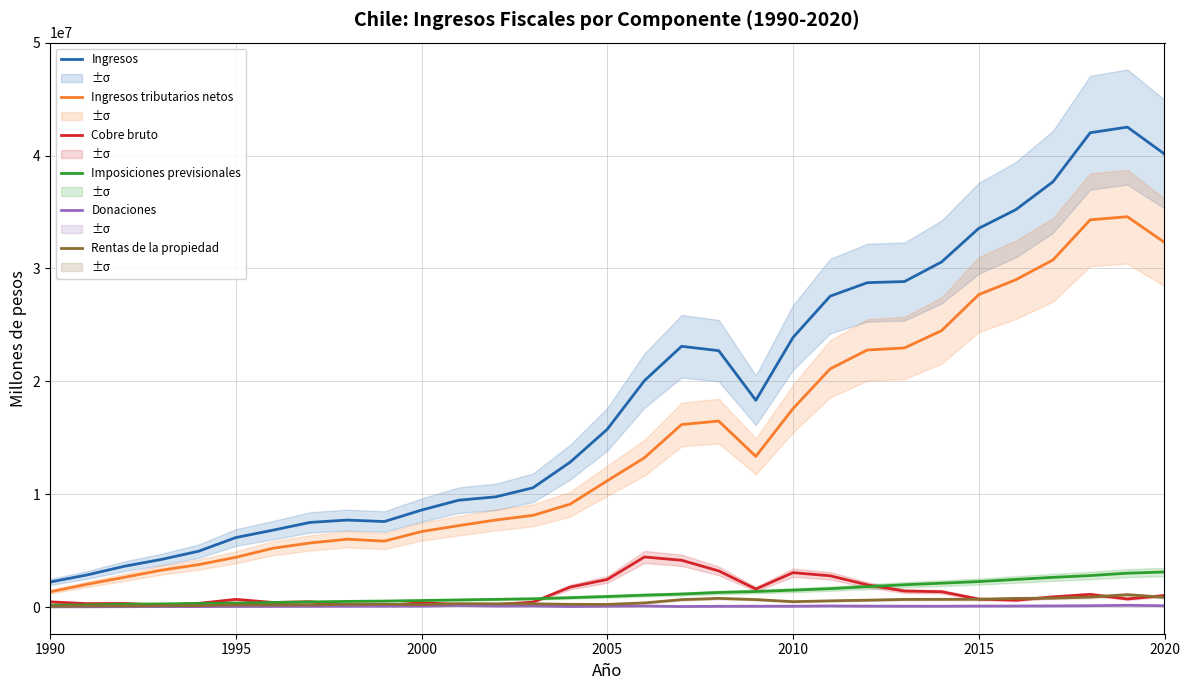

True or false: Ingresos tributarios netos and Donaciones cross at least once.

False